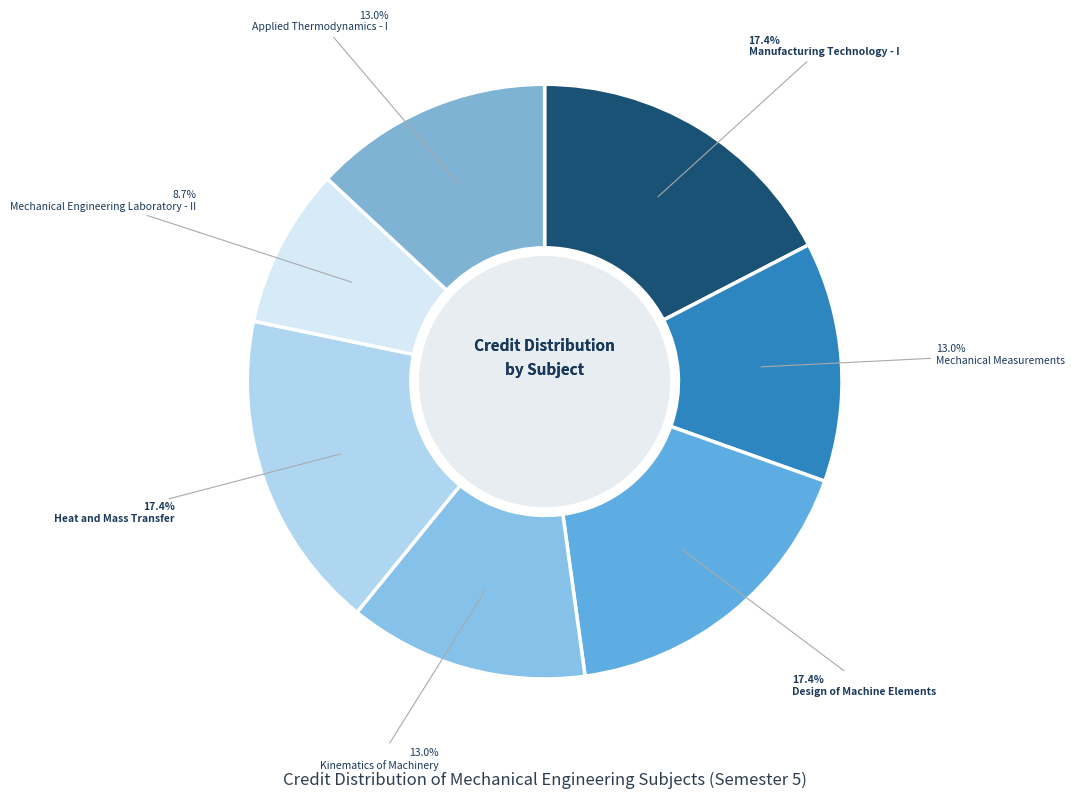

True or false: Heat and Mass Transfer accounts for 17% of the total.

True